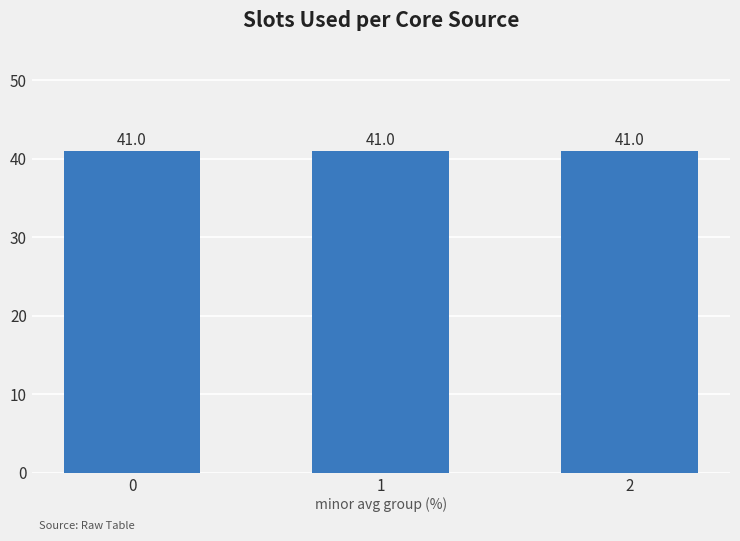

True or false: avg_slots_used has a value of 41.0 at 2.

True